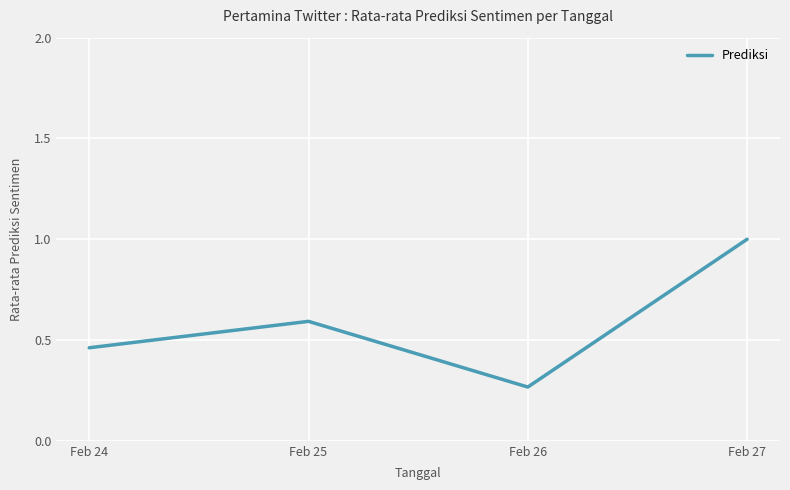

What is the change in value from Feb 25 to Feb 26?

-0.3